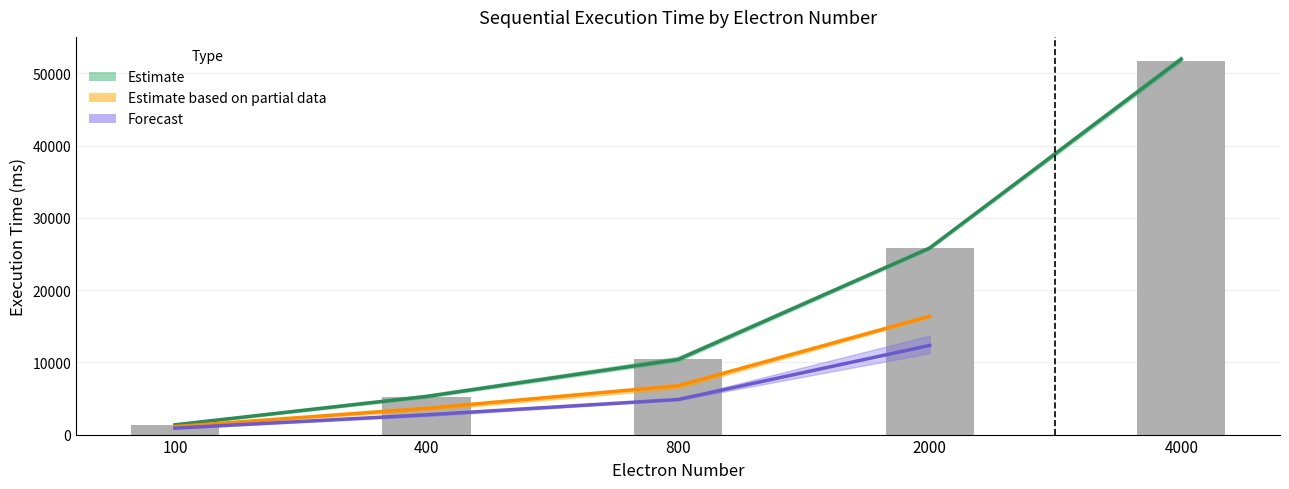

Is it true that col_2 equals 36216.9 at 4000?

False